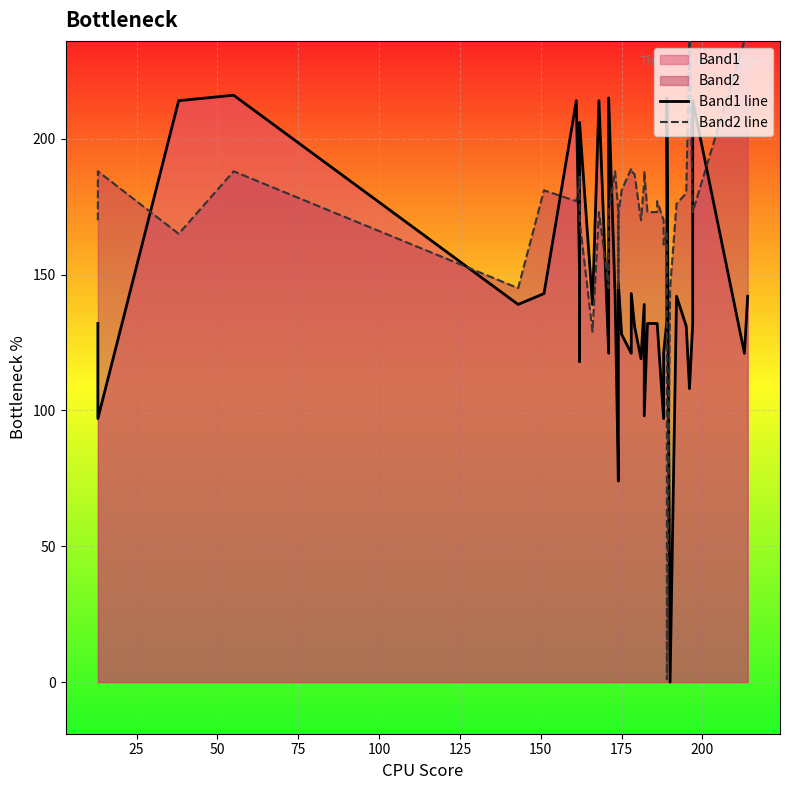

What is the greatest value displayed?

237